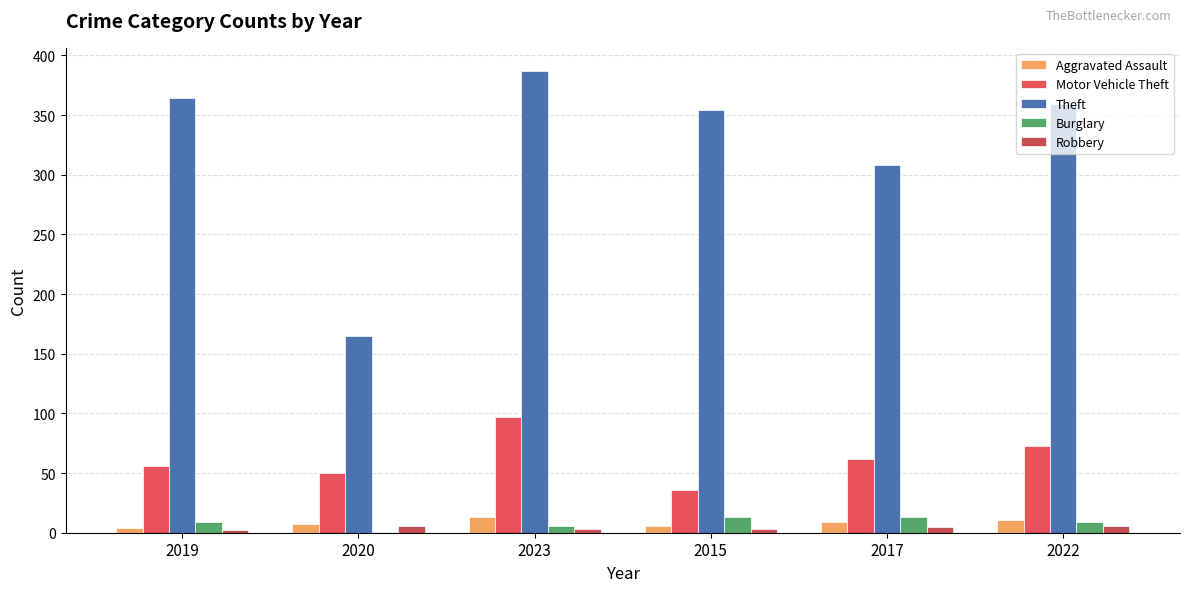

What is the spread (max minus min) of values at 2022?

353